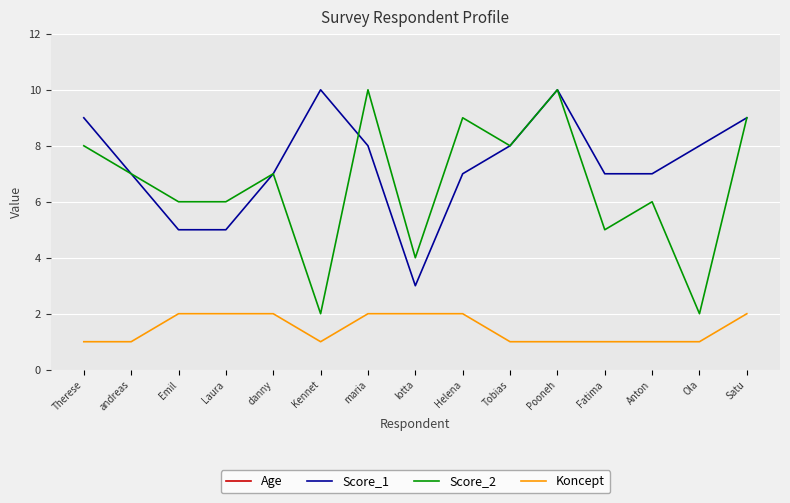

True or false: Score_1 and Age intersect in this chart.

False